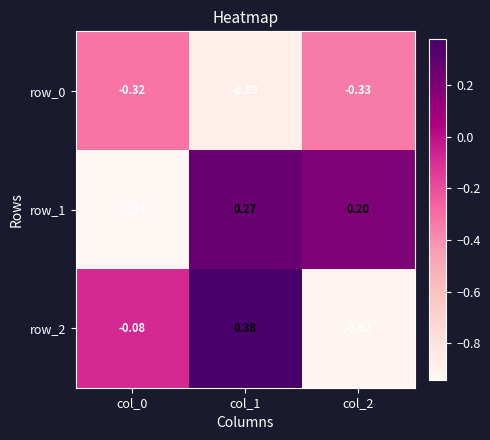

Is the value of row_0 at col_1 greater than the value of row_1 at col_1?

No